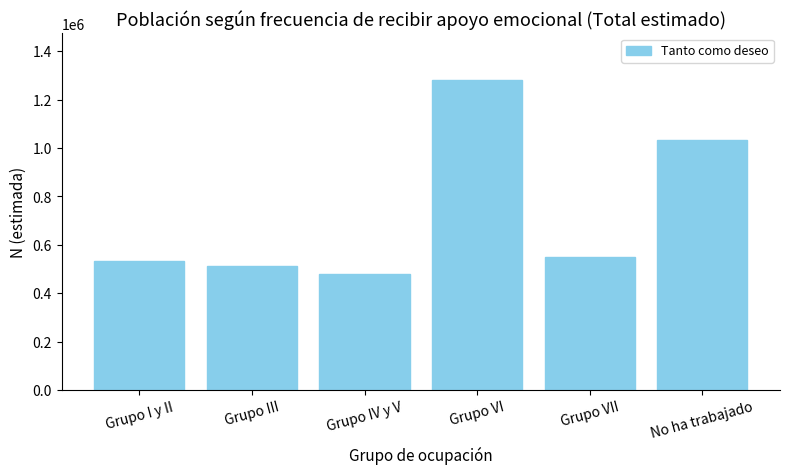

Read the value at No ha trabajado, to the nearest 50.

1034100